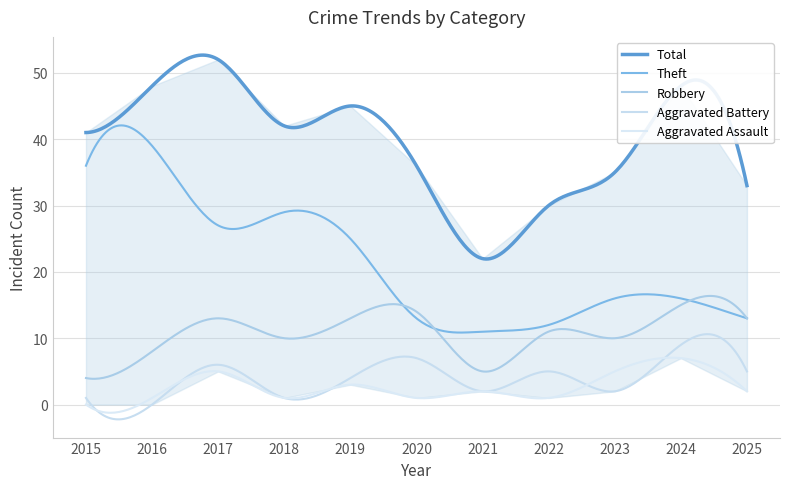

Between 2019 and 2024, which series saw the biggest shift?

Theft